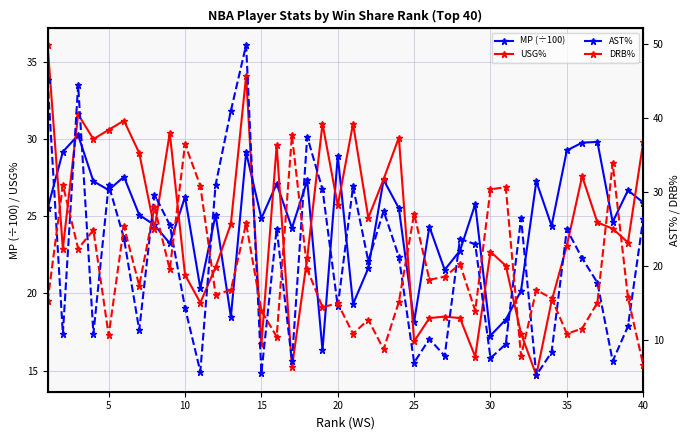

What is the value of the USG% point at the 28th from the left?

18.4